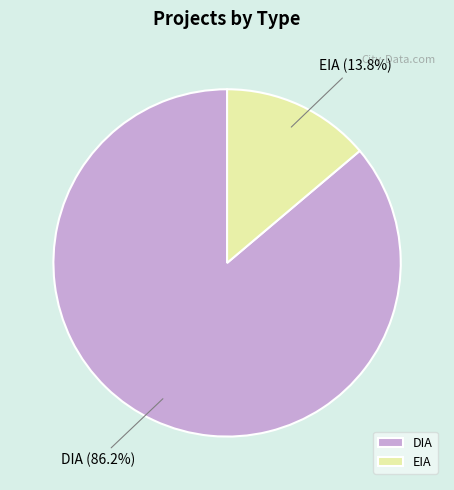

To the nearest percent, what is the combined percentage of EIA and DIA?

100%